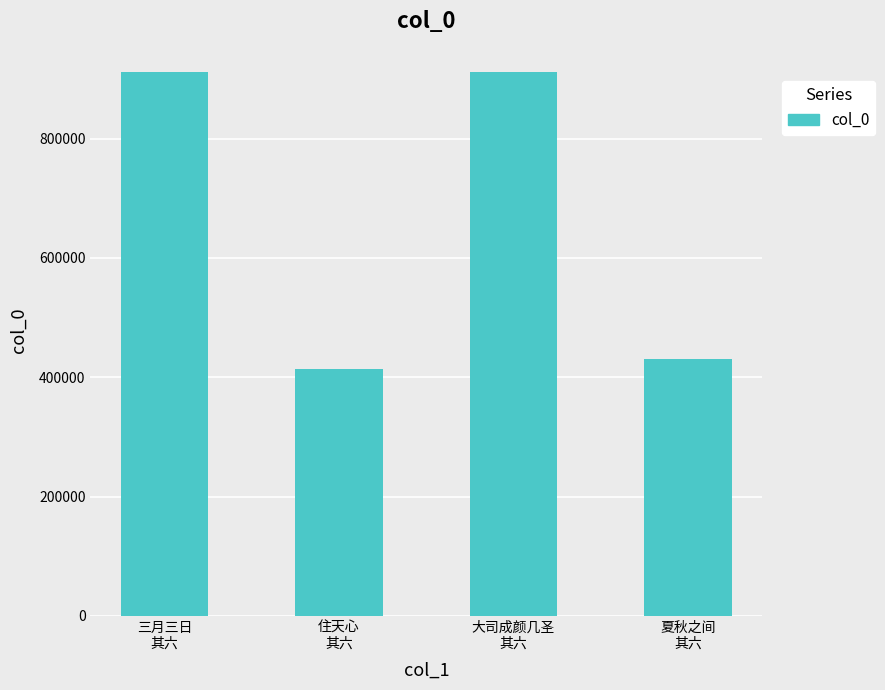

What is the maximum value shown in the chart?

911956